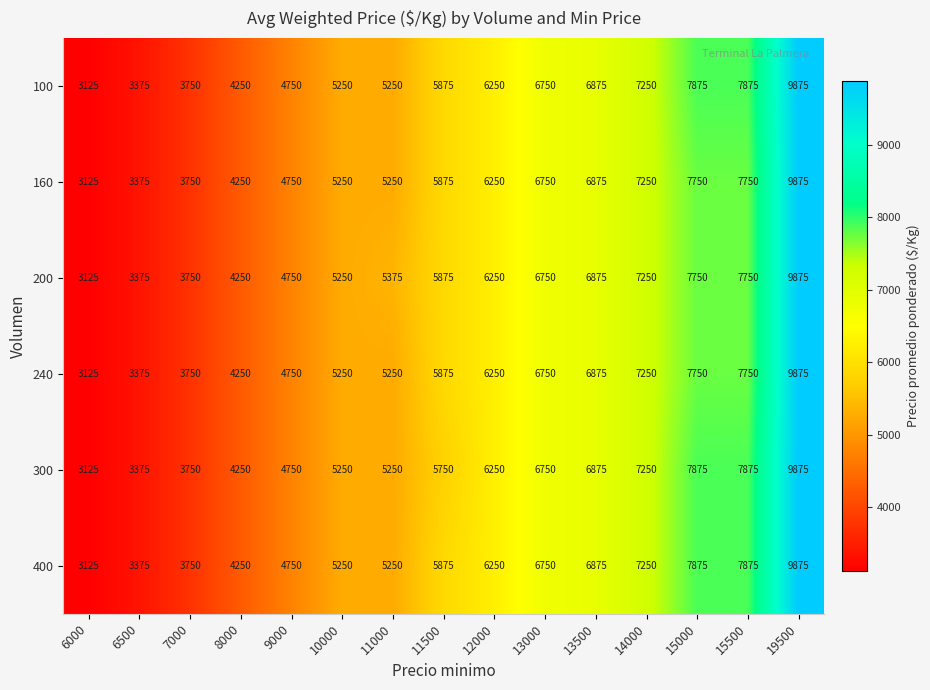

What is the approximate value of 100 at 14000, to the nearest 50?

7250